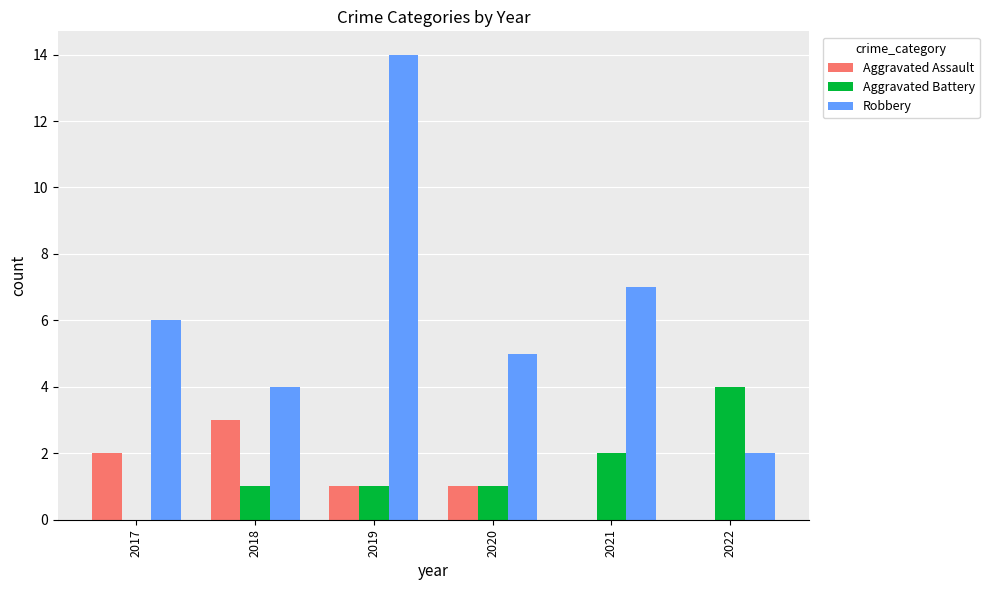

Read the Aggravated Assault value at 2017.

2